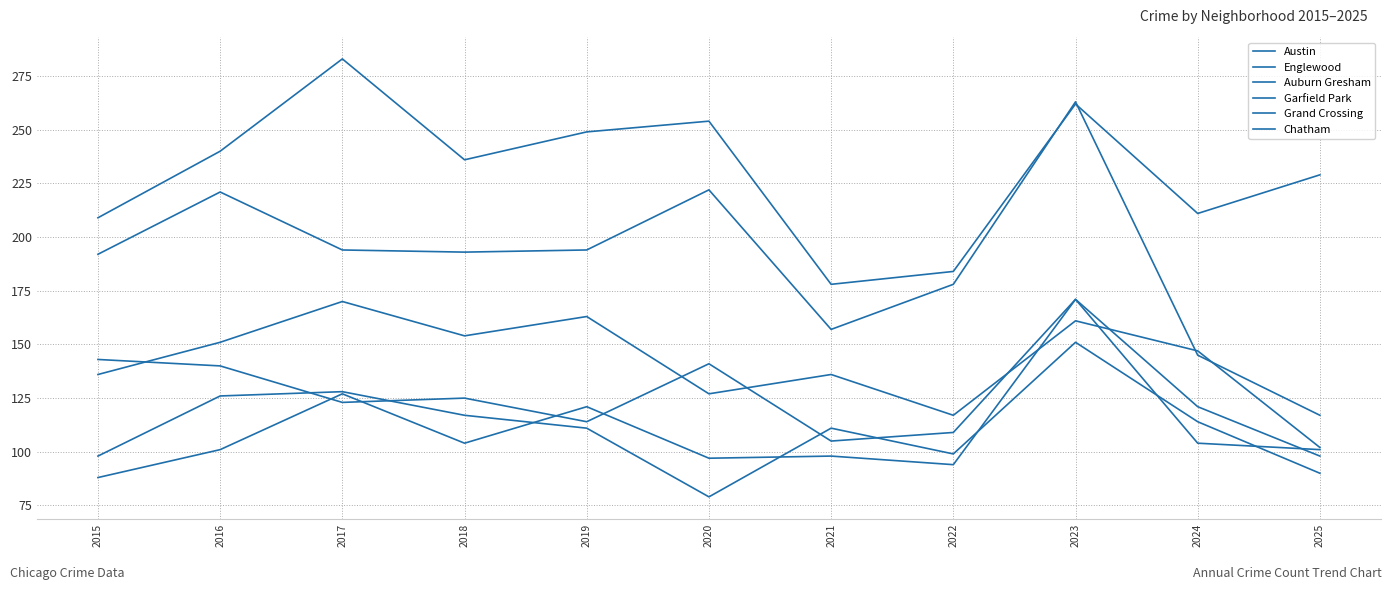

True or false: Auburn Gresham has a value of 183 at 2019.

False